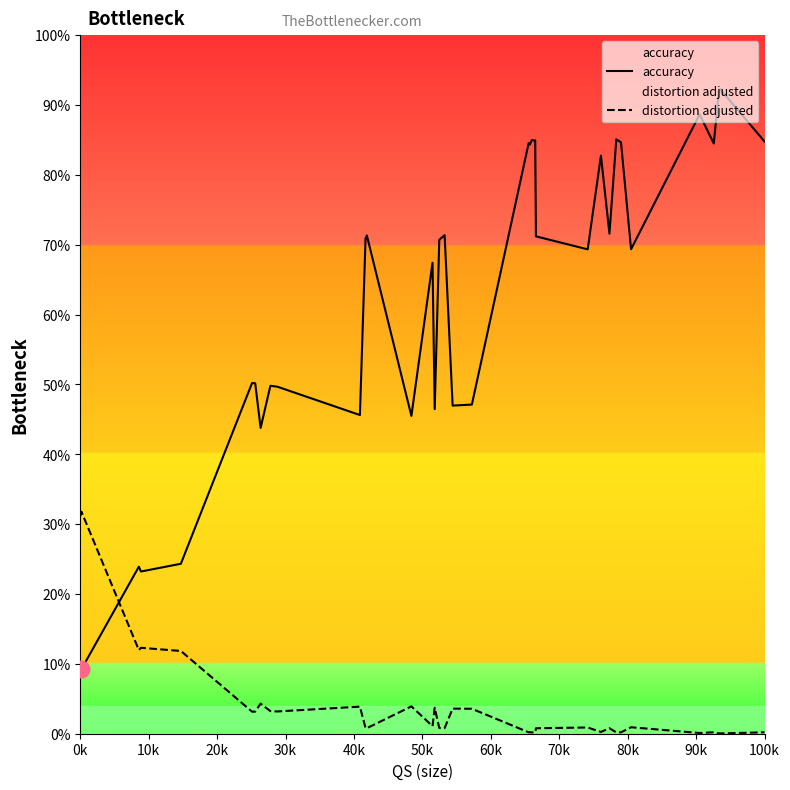

What are all the series names shown in the legend?

accuracy, distortion adjusted